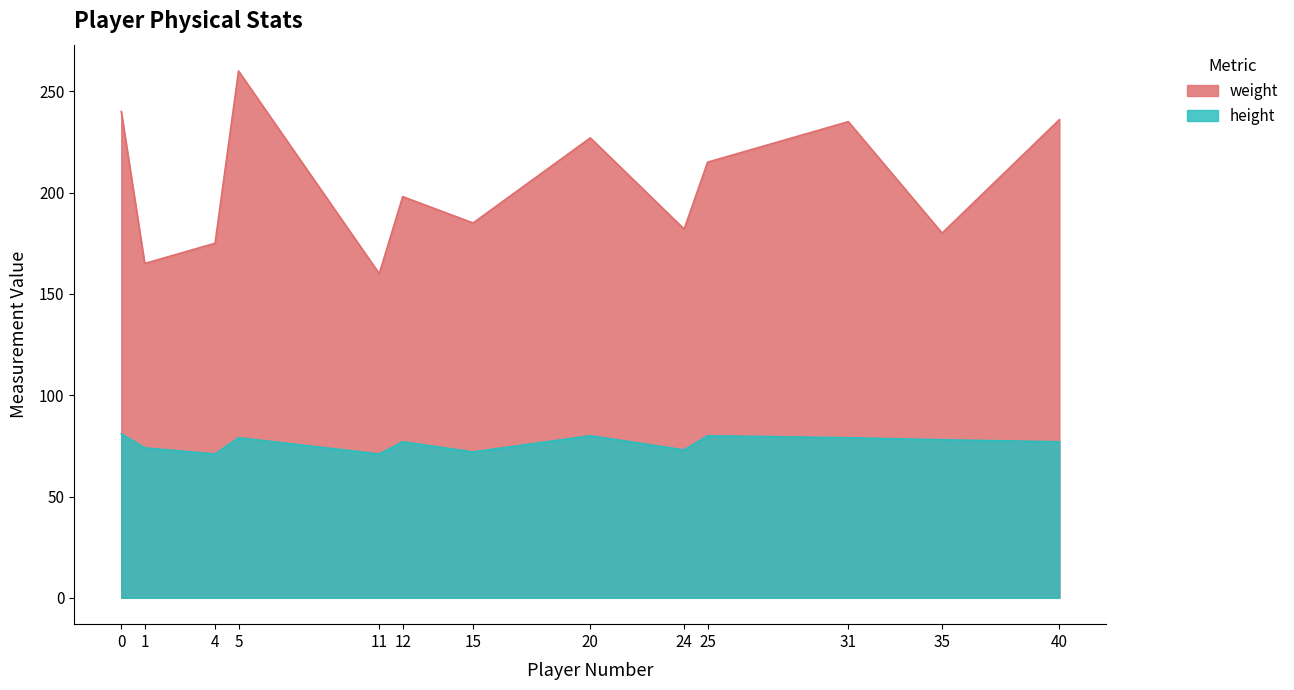

At which label is weight closest to 210?

25